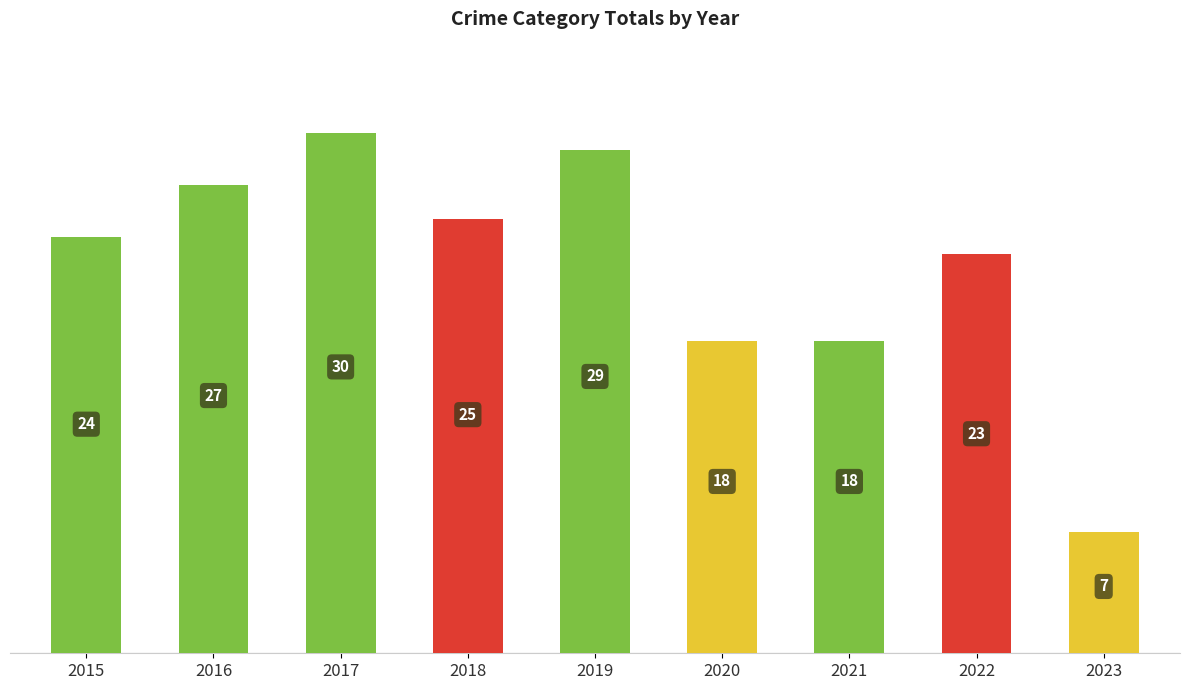

Which category has the highest value across all series?

2017